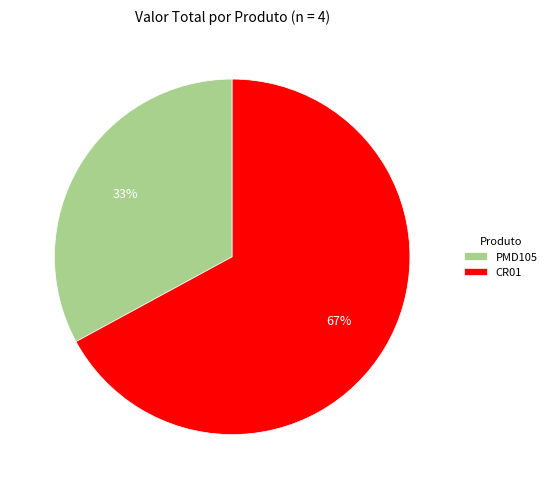

Is it true that CR01 is 77% of the pie?

False